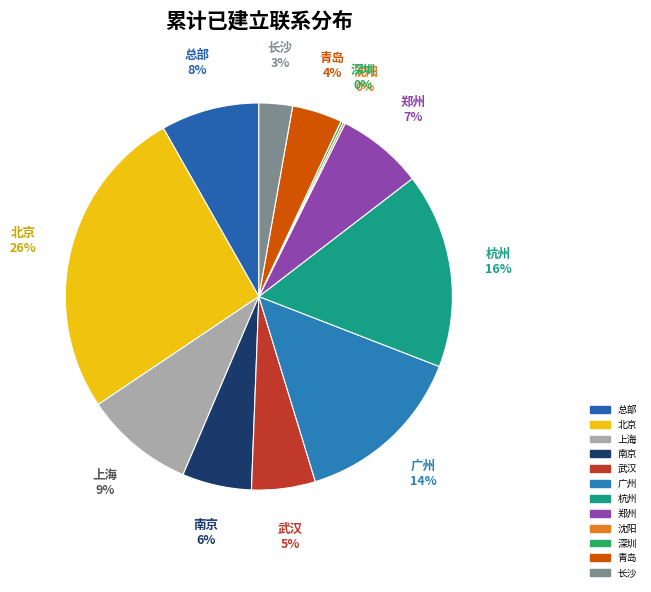

Which has a higher value, 青岛 or 郑州?

郑州